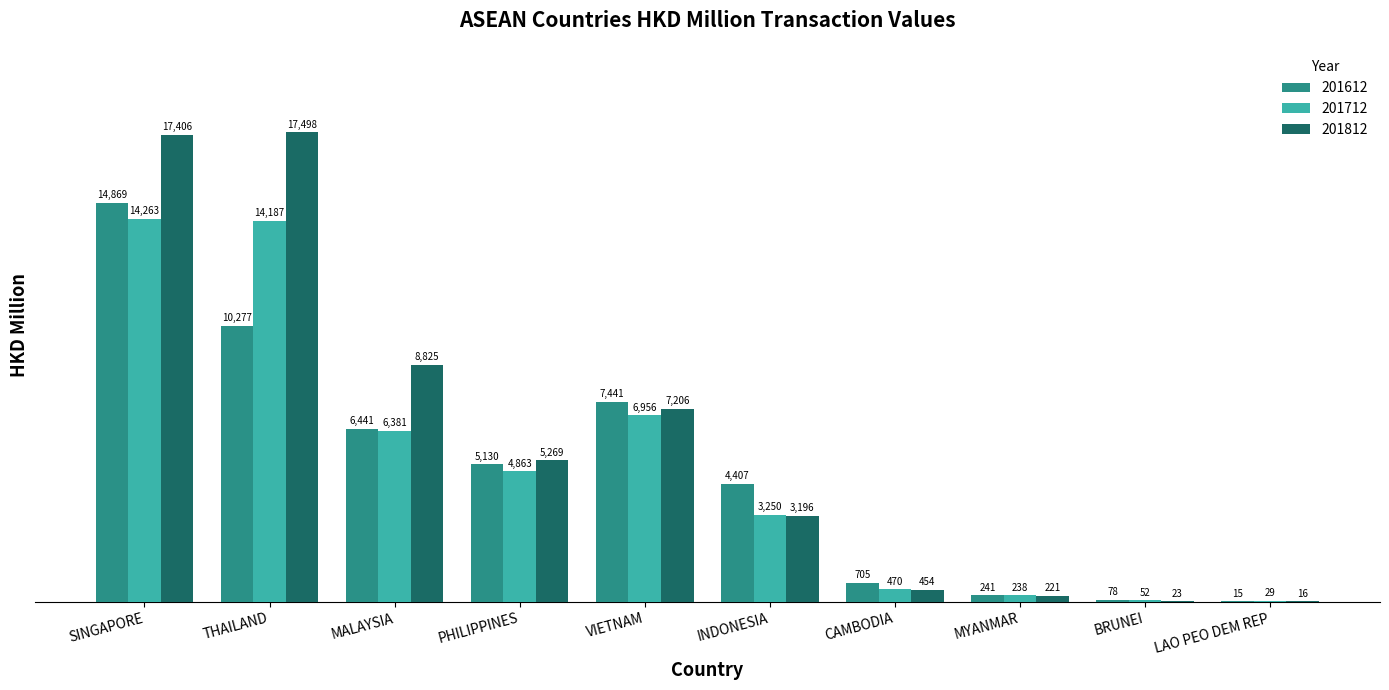

At which category is the sum across all series the highest?

SINGAPORE